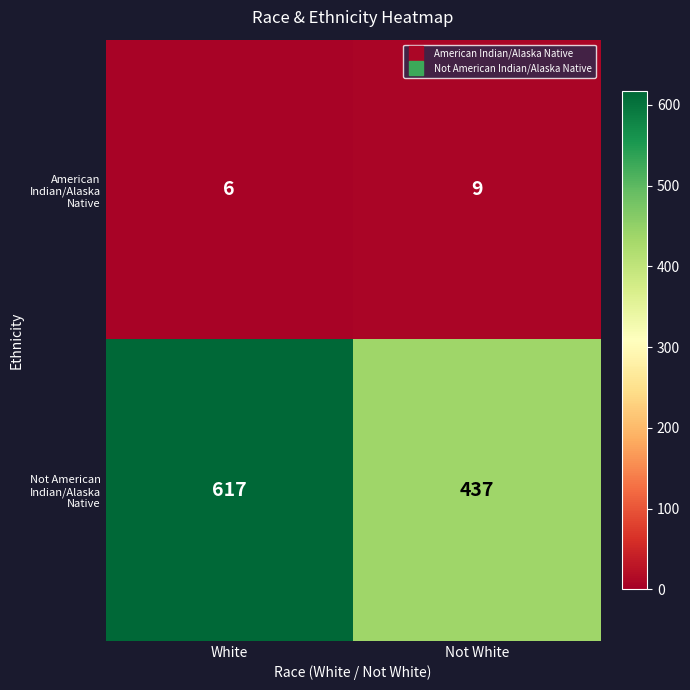

List the series in order of their peak value, lowest first.

American Indian/Alaska Native, Not American Indian/Alaska Native